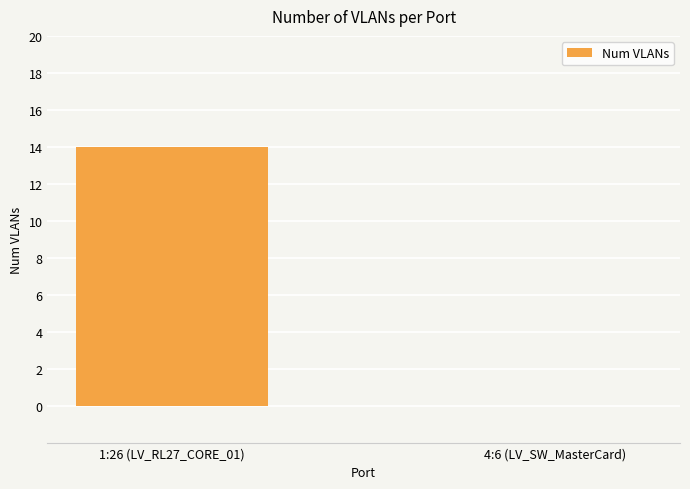

What value does the data have at 1:26 (LV_RL27_CORE_01), to the nearest 10?

10